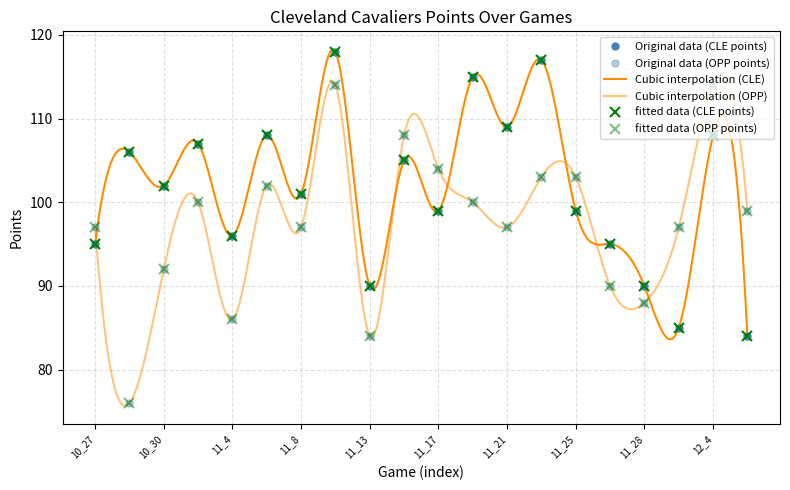

Rank the categories by points value from lowest to highest.

12_5, 12_1, 11_13, 11_28, 10_27, 11_27, 11_4, 11_17, 11_25, 11_8, 10_30, 11_14, 10_28, 11_2, 11_6, 12_4, 11_21, 11_19, 11_23, 11_10